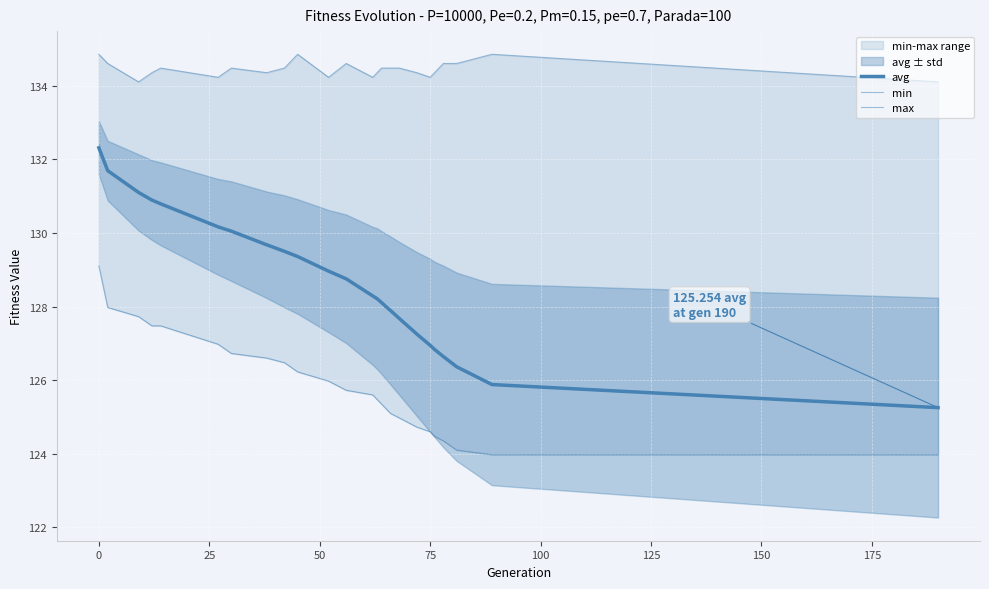

In max, how many points are lower than both neighbors (excluding endpoints)?

6